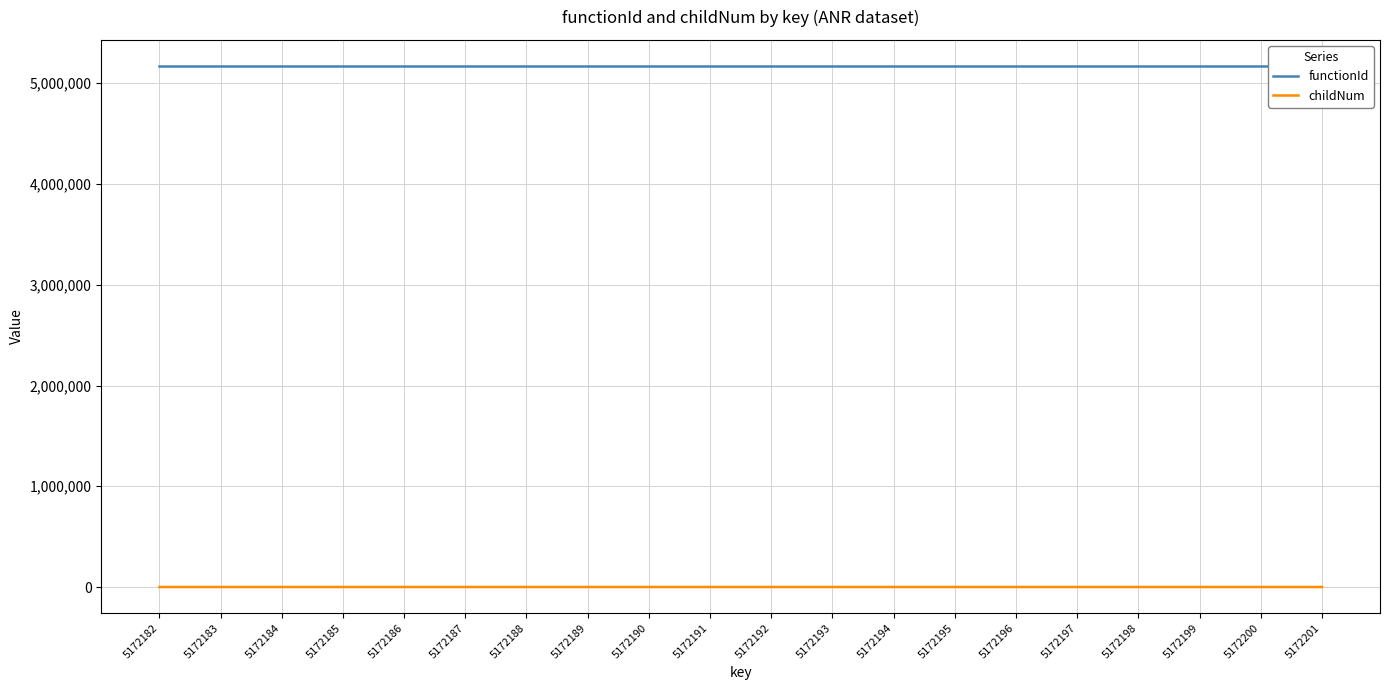

The functionId series shows 7440058 at 5172189. True or false?

False